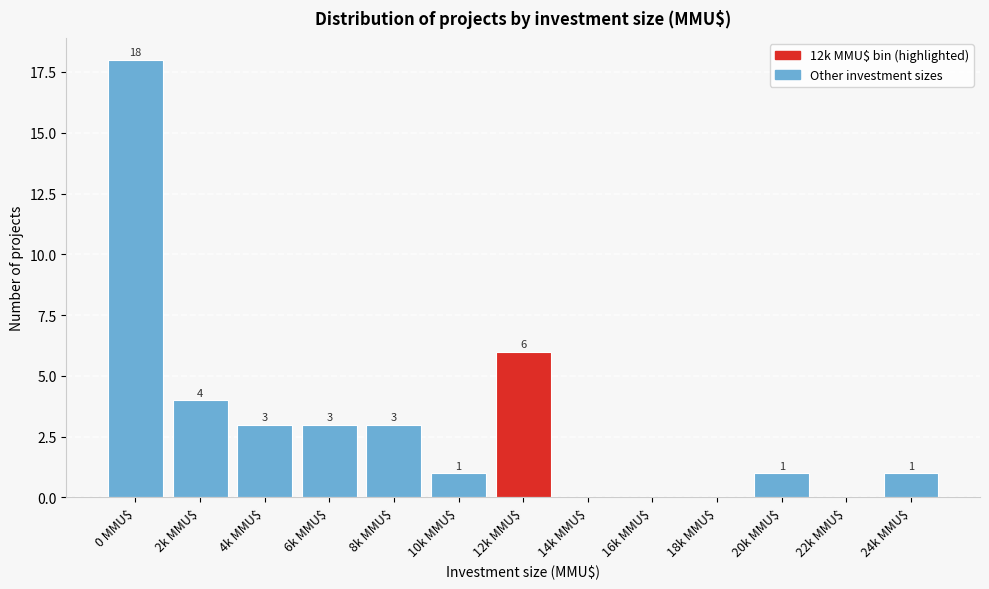

True or false: the data shows 6 at 18k MMU$.

False